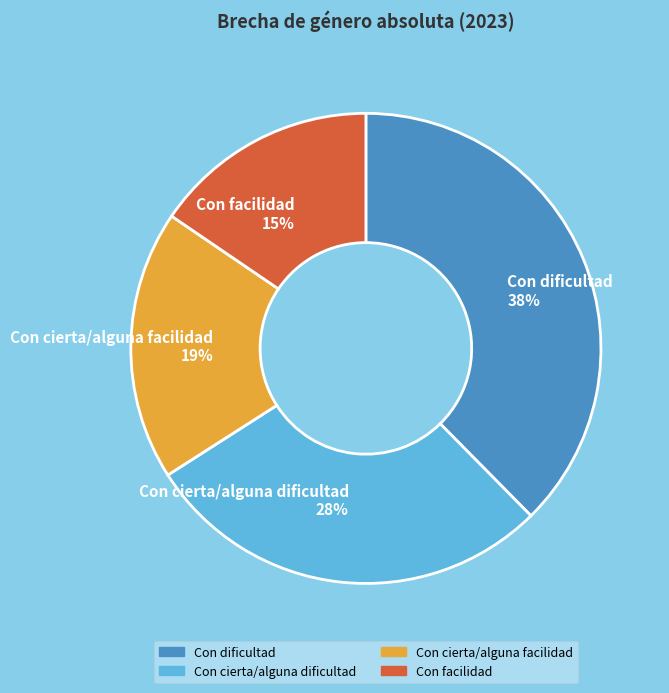

Which slice is the largest?

Con dificultad